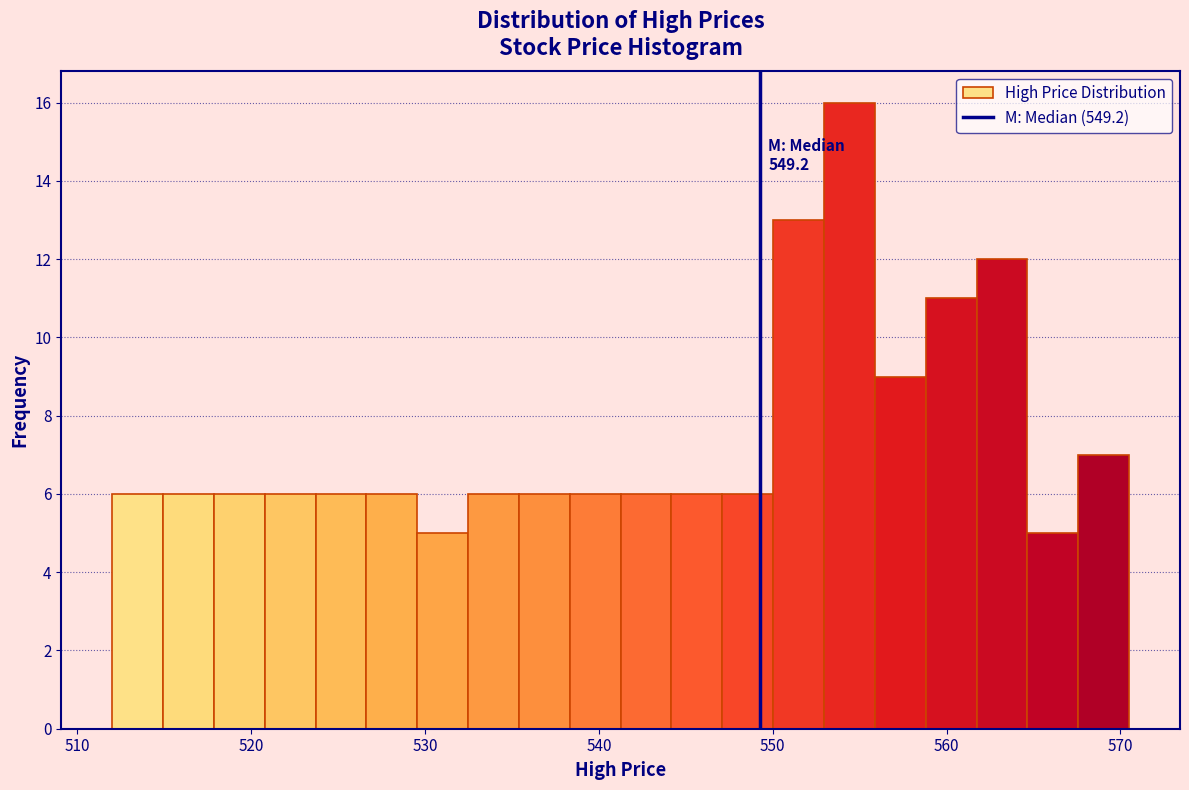

Around what value on the x-axis is the tallest bar? Give the approximate position of its centre, as read against the axis.

554